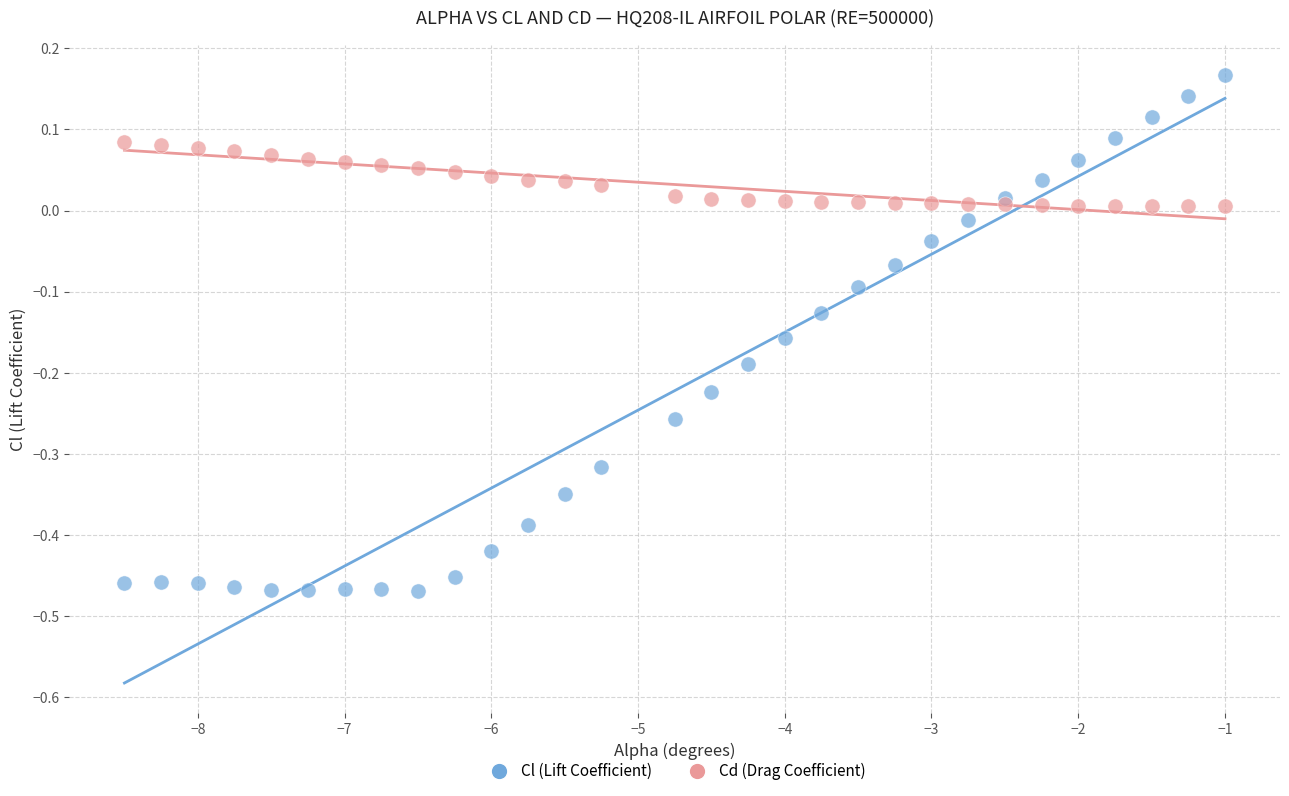

Which series contains the highest Y value?

Cl (Lift Coefficient)